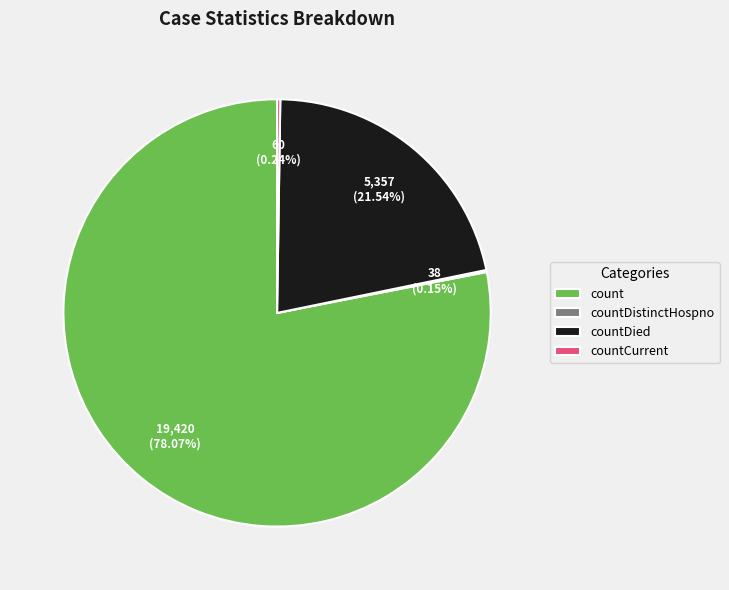

How much of the chart is everything except countDied?

78.5%